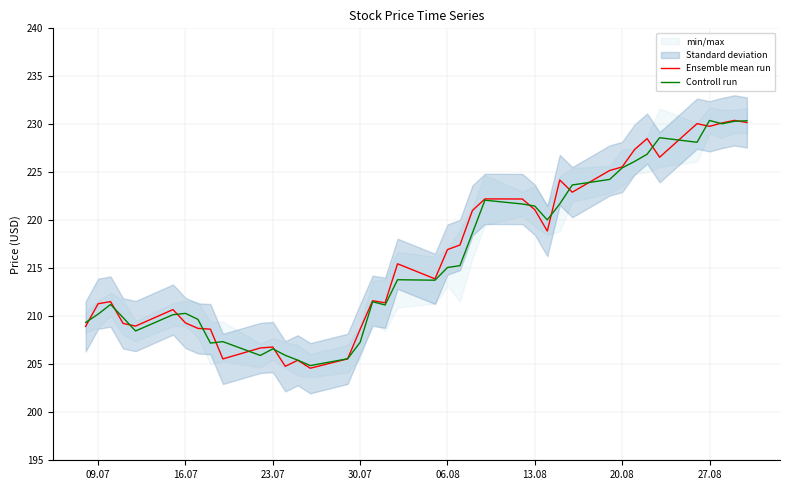

True or false: Ensemble mean run and Controll run intersect in this chart.

True